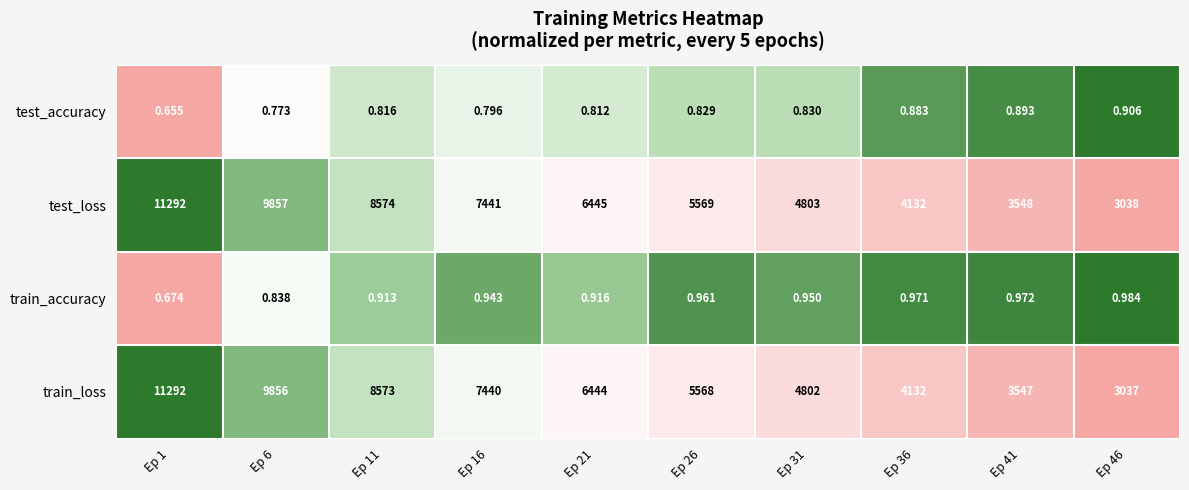

Which series has the widest spread of values?

train_loss